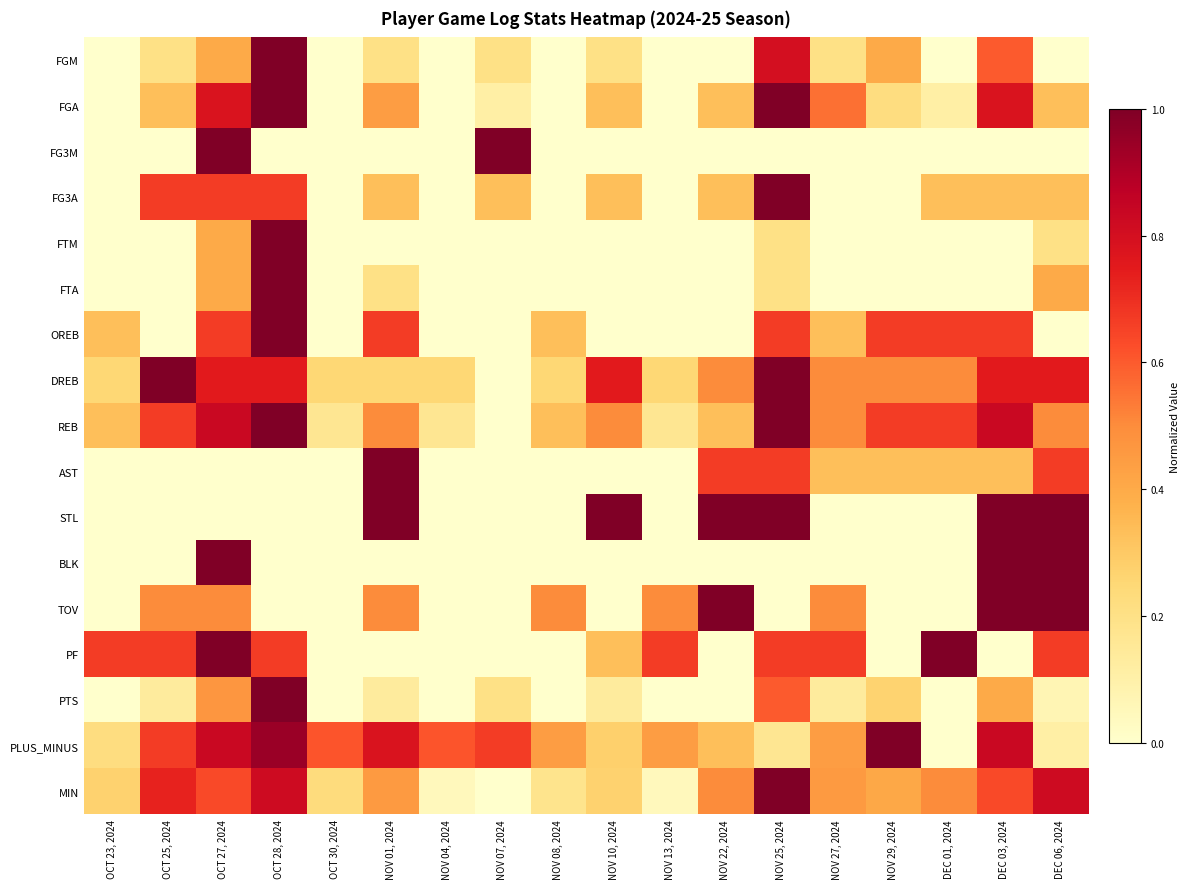

Reading left to right, list all the values displayed in this chart.

FGM: OCT 23, 2024=0.0	OCT 25, 2024=0.2	OCT 27, 2024=0.4	OCT 28, 2024=1.0	OCT 30, 2024=0.0	NOV 01, 2024=0.2	NOV 04, 2024=0.0	NOV 07, 2024=0.2	NOV 08, 2024=0.0	NOV 10, 2024=0.2	NOV 13, 2024=0.0	NOV 22, 2024=0.0	NOV 25, 2024=0.8	NOV 27, 2024=0.2	NOV 29, 2024=0.4	DEC 01, 2024=0.0	DEC 03, 2024=0.6	DEC 06, 2024=0.0
FGA: OCT 23, 2024=0.0	OCT 25, 2024=0.3	OCT 27, 2024=0.8	OCT 28, 2024=1.0	OCT 30, 2024=0.0	NOV 01, 2024=0.4	NOV 04, 2024=0.0	NOV 07, 2024=0.1	NOV 08, 2024=0.0	NOV 10, 2024=0.3	NOV 13, 2024=0.0	NOV 22, 2024=0.3	NOV 25, 2024=1.0	NOV 27, 2024=0.6	NOV 29, 2024=0.2	DEC 01, 2024=0.1	DEC 03, 2024=0.8	DEC 06, 2024=0.3
FG3M: OCT 23, 2024=0.0	OCT 25, 2024=0.0	OCT 27, 2024=1.0	OCT 28, 2024=0.0	OCT 30, 2024=0.0	NOV 01, 2024=0.0	NOV 04, 2024=0.0	NOV 07, 2024=1.0	NOV 08, 2024=0.0	NOV 10, 2024=0.0	NOV 13, 2024=0.0	NOV 22, 2024=0.0	NOV 25, 2024=0.0	NOV 27, 2024=0.0	NOV 29, 2024=0.0	DEC 01, 2024=0.0	DEC 03, 2024=0.0	DEC 06, 2024=0.0
FG3A: OCT 23, 2024=0.0	OCT 25, 2024=0.7	OCT 27, 2024=0.7	OCT 28, 2024=0.7	OCT 30, 2024=0.0	NOV 01, 2024=0.3	NOV 04, 2024=0.0	NOV 07, 2024=0.3	NOV 08, 2024=0.0	NOV 10, 2024=0.3	NOV 13, 2024=0.0	NOV 22, 2024=0.3	NOV 25, 2024=1.0	NOV 27, 2024=0.0	NOV 29, 2024=0.0	DEC 01, 2024=0.3	DEC 03, 2024=0.3	DEC 06, 2024=0.3
FTM: OCT 23, 2024=0.0	OCT 25, 2024=0.0	OCT 27, 2024=0.4	OCT 28, 2024=1.0	OCT 30, 2024=0.0	NOV 01, 2024=0.0	NOV 04, 2024=0.0	NOV 07, 2024=0.0	NOV 08, 2024=0.0	NOV 10, 2024=0.0	NOV 13, 2024=0.0	NOV 22, 2024=0.0	NOV 25, 2024=0.2	NOV 27, 2024=0.0	NOV 29, 2024=0.0	DEC 01, 2024=0.0	DEC 03, 2024=0.0	DEC 06, 2024=0.2
FTA: OCT 23, 2024=0.0	OCT 25, 2024=0.0	OCT 27, 2024=0.4	OCT 28, 2024=1.0	OCT 30, 2024=0.0	NOV 01, 2024=0.2	NOV 04, 2024=0.0	NOV 07, 2024=0.0	NOV 08, 2024=0.0	NOV 10, 2024=0.0	NOV 13, 2024=0.0	NOV 22, 2024=0.0	NOV 25, 2024=0.2	NOV 27, 2024=0.0	NOV 29, 2024=0.0	DEC 01, 2024=0.0	DEC 03, 2024=0.0	DEC 06, 2024=0.4
OREB: OCT 23, 2024=0.3	OCT 25, 2024=0.0	OCT 27, 2024=0.7	OCT 28, 2024=1.0	OCT 30, 2024=0.0	NOV 01, 2024=0.7	NOV 04, 2024=0.0	NOV 07, 2024=0.0	NOV 08, 2024=0.3	NOV 10, 2024=0.0	NOV 13, 2024=0.0	NOV 22, 2024=0.0	NOV 25, 2024=0.7	NOV 27, 2024=0.3	NOV 29, 2024=0.7	DEC 01, 2024=0.7	DEC 03, 2024=0.7	DEC 06, 2024=0.0
DREB: OCT 23, 2024=0.2	OCT 25, 2024=1.0	OCT 27, 2024=0.8	OCT 28, 2024=0.8	OCT 30, 2024=0.2	NOV 01, 2024=0.2	NOV 04, 2024=0.2	NOV 07, 2024=0.0	NOV 08, 2024=0.2	NOV 10, 2024=0.8	NOV 13, 2024=0.2	NOV 22, 2024=0.5	NOV 25, 2024=1.0	NOV 27, 2024=0.5	NOV 29, 2024=0.5	DEC 01, 2024=0.5	DEC 03, 2024=0.8	DEC 06, 2024=0.8
REB: OCT 23, 2024=0.3	OCT 25, 2024=0.7	OCT 27, 2024=0.8	OCT 28, 2024=1.0	OCT 30, 2024=0.2	NOV 01, 2024=0.5	NOV 04, 2024=0.2	NOV 07, 2024=0.0	NOV 08, 2024=0.3	NOV 10, 2024=0.5	NOV 13, 2024=0.2	NOV 22, 2024=0.3	NOV 25, 2024=1.0	NOV 27, 2024=0.5	NOV 29, 2024=0.7	DEC 01, 2024=0.7	DEC 03, 2024=0.8	DEC 06, 2024=0.5
AST: OCT 23, 2024=0.0	OCT 25, 2024=0.0	OCT 27, 2024=0.0	OCT 28, 2024=0.0	OCT 30, 2024=0.0	NOV 01, 2024=1.0	NOV 04, 2024=0.0	NOV 07, 2024=0.0	NOV 08, 2024=0.0	NOV 10, 2024=0.0	NOV 13, 2024=0.0	NOV 22, 2024=0.7	NOV 25, 2024=0.7	NOV 27, 2024=0.3	NOV 29, 2024=0.3	DEC 01, 2024=0.3	DEC 03, 2024=0.3	DEC 06, 2024=0.7
STL: OCT 23, 2024=0.0	OCT 25, 2024=0.0	OCT 27, 2024=0.0	OCT 28, 2024=0.0	OCT 30, 2024=0.0	NOV 01, 2024=1.0	NOV 04, 2024=0.0	NOV 07, 2024=0.0	NOV 08, 2024=0.0	NOV 10, 2024=1.0	NOV 13, 2024=0.0	NOV 22, 2024=1.0	NOV 25, 2024=1.0	NOV 27, 2024=0.0	NOV 29, 2024=0.0	DEC 01, 2024=0.0	DEC 03, 2024=1.0	DEC 06, 2024=1.0
BLK: OCT 23, 2024=0.0	OCT 25, 2024=0.0	OCT 27, 2024=1.0	OCT 28, 2024=0.0	OCT 30, 2024=0.0	NOV 01, 2024=0.0	NOV 04, 2024=0.0	NOV 07, 2024=0.0	NOV 08, 2024=0.0	NOV 10, 2024=0.0	NOV 13, 2024=0.0	NOV 22, 2024=0.0	NOV 25, 2024=0.0	NOV 27, 2024=0.0	NOV 29, 2024=0.0	DEC 01, 2024=0.0	DEC 03, 2024=1.0	DEC 06, 2024=1.0
TOV: OCT 23, 2024=0.0	OCT 25, 2024=0.5	OCT 27, 2024=0.5	OCT 28, 2024=0.0	OCT 30, 2024=0.0	NOV 01, 2024=0.5	NOV 04, 2024=0.0	NOV 07, 2024=0.0	NOV 08, 2024=0.5	NOV 10, 2024=0.0	NOV 13, 2024=0.5	NOV 22, 2024=1.0	NOV 25, 2024=0.0	NOV 27, 2024=0.5	NOV 29, 2024=0.0	DEC 01, 2024=0.0	DEC 03, 2024=1.0	DEC 06, 2024=1.0
PF: OCT 23, 2024=0.7	OCT 25, 2024=0.7	OCT 27, 2024=1.0	OCT 28, 2024=0.7	OCT 30, 2024=0.0	NOV 01, 2024=0.0	NOV 04, 2024=0.0	NOV 07, 2024=0.0	NOV 08, 2024=0.0	NOV 10, 2024=0.3	NOV 13, 2024=0.7	NOV 22, 2024=0.0	NOV 25, 2024=0.7	NOV 27, 2024=0.7	NOV 29, 2024=0.0	DEC 01, 2024=1.0	DEC 03, 2024=0.0	DEC 06, 2024=0.7
PTS: OCT 23, 2024=0.0	OCT 25, 2024=0.1	OCT 27, 2024=0.5	OCT 28, 2024=1.0	OCT 30, 2024=0.0	NOV 01, 2024=0.1	NOV 04, 2024=0.0	NOV 07, 2024=0.2	NOV 08, 2024=0.0	NOV 10, 2024=0.1	NOV 13, 2024=0.0	NOV 22, 2024=0.0	NOV 25, 2024=0.6	NOV 27, 2024=0.1	NOV 29, 2024=0.3	DEC 01, 2024=0.0	DEC 03, 2024=0.4	DEC 06, 2024=0.1
PLUS_MINUS: OCT 23, 2024=0.2	OCT 25, 2024=0.7	OCT 27, 2024=0.8	OCT 28, 2024=0.9	OCT 30, 2024=0.6	NOV 01, 2024=0.8	NOV 04, 2024=0.6	NOV 07, 2024=0.7	NOV 08, 2024=0.4	NOV 10, 2024=0.3	NOV 13, 2024=0.4	NOV 22, 2024=0.3	NOV 25, 2024=0.2	NOV 27, 2024=0.4	NOV 29, 2024=1.0	DEC 01, 2024=0.0	DEC 03, 2024=0.8	DEC 06, 2024=0.1
MIN: OCT 23, 2024=0.3	OCT 25, 2024=0.7	OCT 27, 2024=0.6	OCT 28, 2024=0.8	OCT 30, 2024=0.2	NOV 01, 2024=0.5	NOV 04, 2024=0.0	NOV 07, 2024=0.0	NOV 08, 2024=0.2	NOV 10, 2024=0.3	NOV 13, 2024=0.0	NOV 22, 2024=0.5	NOV 25, 2024=1.0	NOV 27, 2024=0.5	NOV 29, 2024=0.4	DEC 01, 2024=0.5	DEC 03, 2024=0.6	DEC 06, 2024=0.8